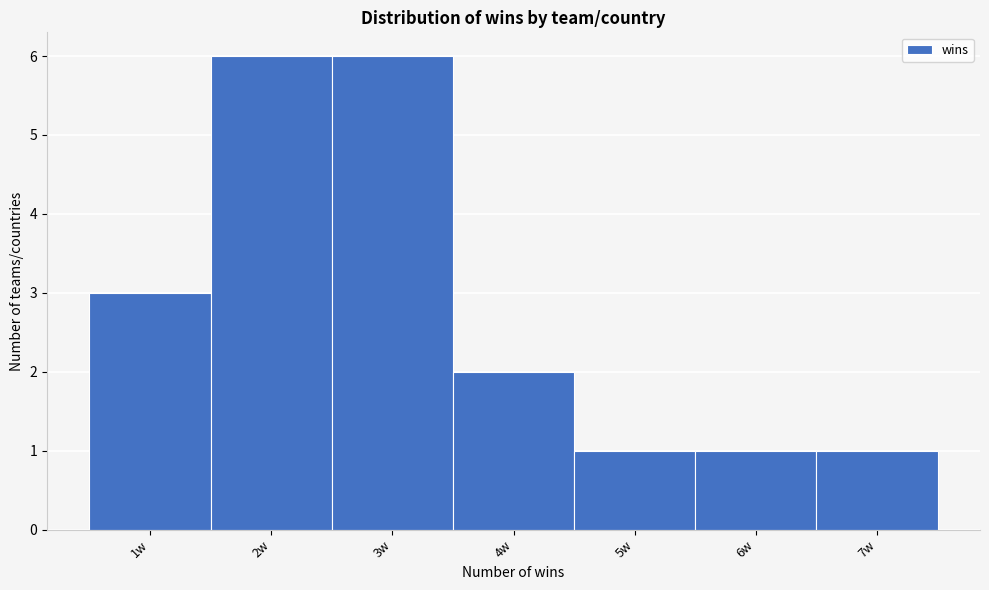

What is the height of the bar covering 5.5 to 6.5 on the x-axis? The values are not printed on the chart, so give them approximately, as read against the axis.

1